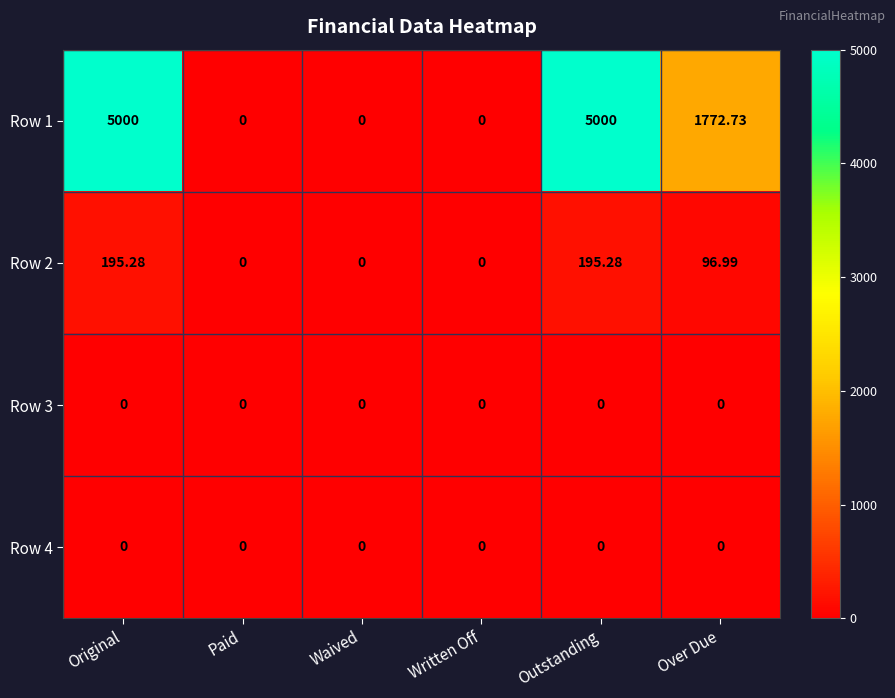

Is the value of Row 4 at Paid greater than the value of Row 1 at Outstanding?

No